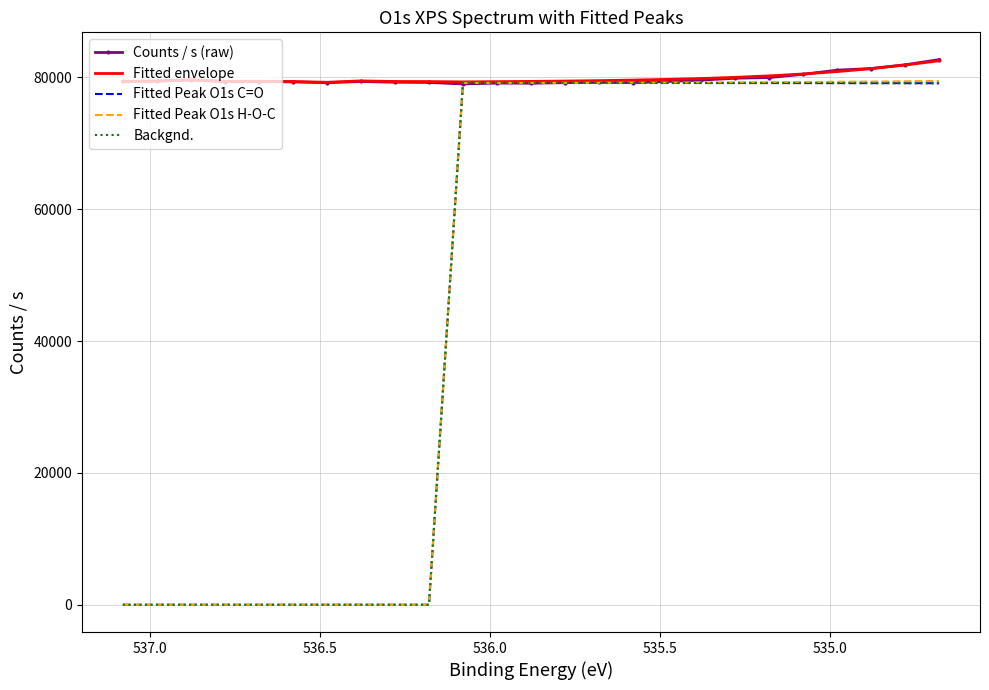

What is the average value of the Fitted Peak O1s C=O series?

47471.2